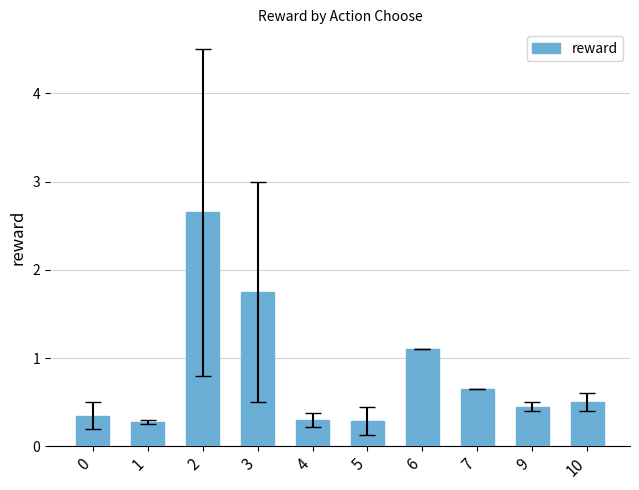

What is the average value?

0.8